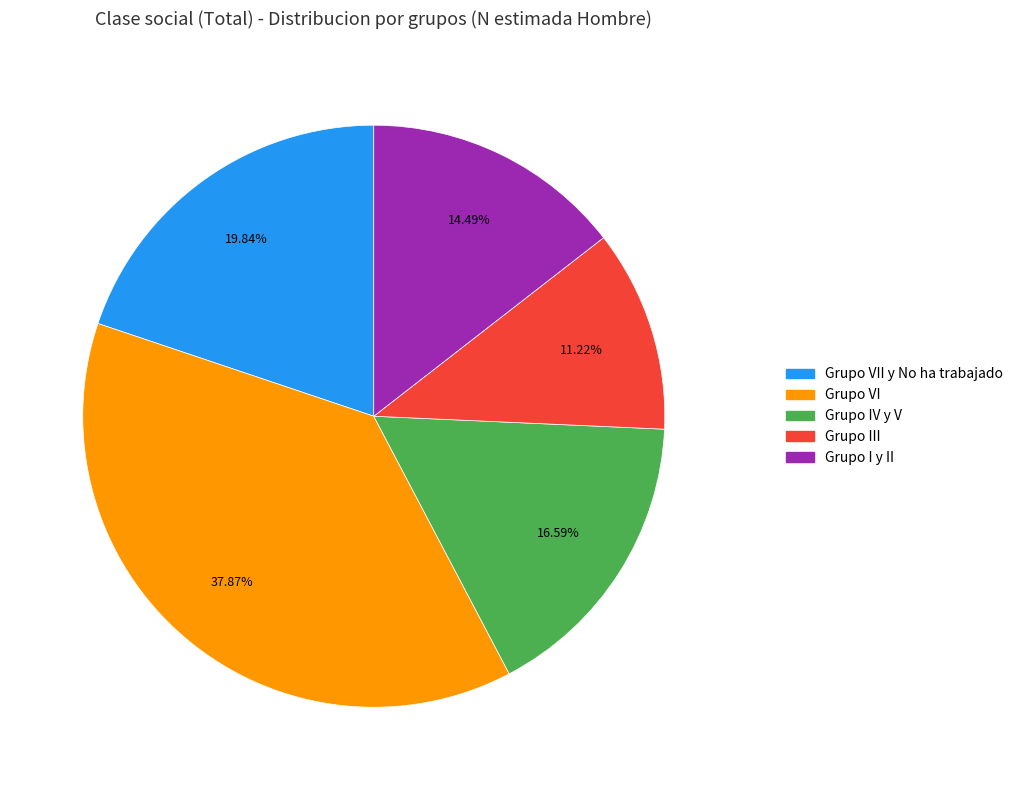

How many segments does this pie chart have?

5